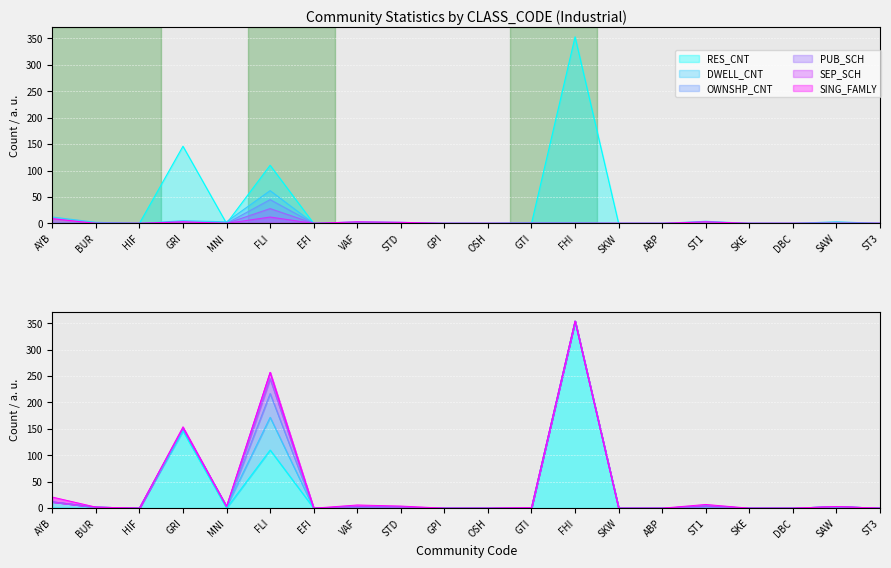

Reading left to right, list all the values displayed in this chart.

RES_CNT: 0	0	0	146	0	110	0	0	0	0	0	0	353	0	0	0	0	0	0	0
DWELL_CNT: 12	2	0	5	3	62	0	3	2	0	0	1	1	0	0	4	0	0	3	0
OWNSHP_CNT: 0	0	0	0	0	45	0	0	0	0	0	0	0	0	0	0	0	0	0	0
PUB_SCH: 0	0	0	0	0	28	0	0	0	0	0	0	0	0	0	0	0	0	0	0
SEP_SCH: 0	0	0	0	0	12	0	0	0	0	0	0	0	0	0	0	0	0	0	0
SING_FAMLY: 9	0	0	3	0	0	0	3	2	0	0	0	0	0	0	3	0	0	0	0